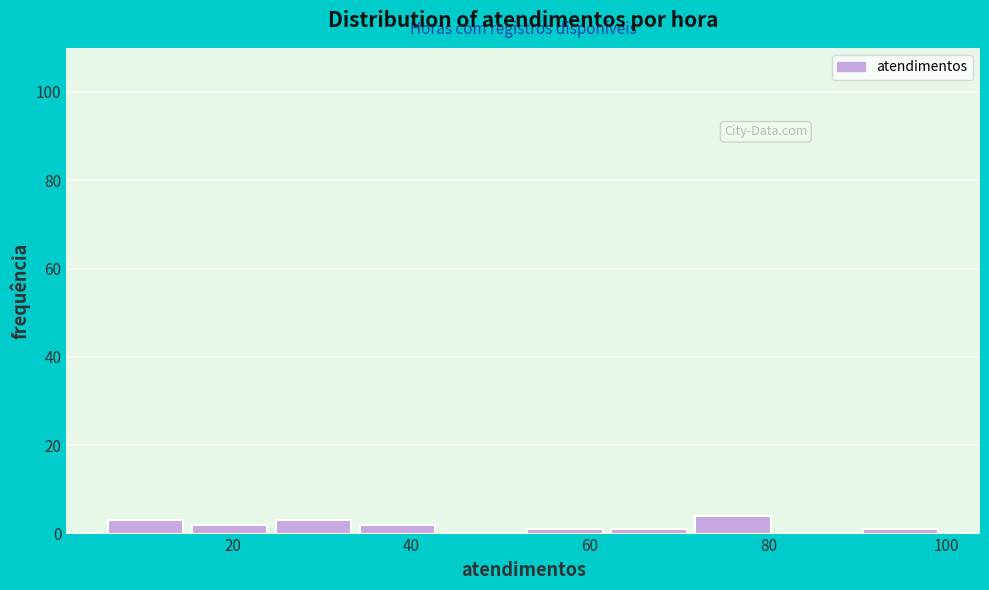

Reading left to right, transcribe this chart: for each bar, give the range it covers on the x-axis and its height. Neither the bar edges nor the heights are printed on the chart, so give them approximately, as read against the axes.

6.0 to 15.4: 4
15.4 to 24.8: 2
24.8 to 34.2: 4
34.2 to 43.6: 2
43.6 to 53.0: 0
53.0 to 62.4: under 2
62.4 to 71.8: under 2
71.8 to 81.2: 4
81.2 to 90.6: 0
90.6 to 100.0: under 2